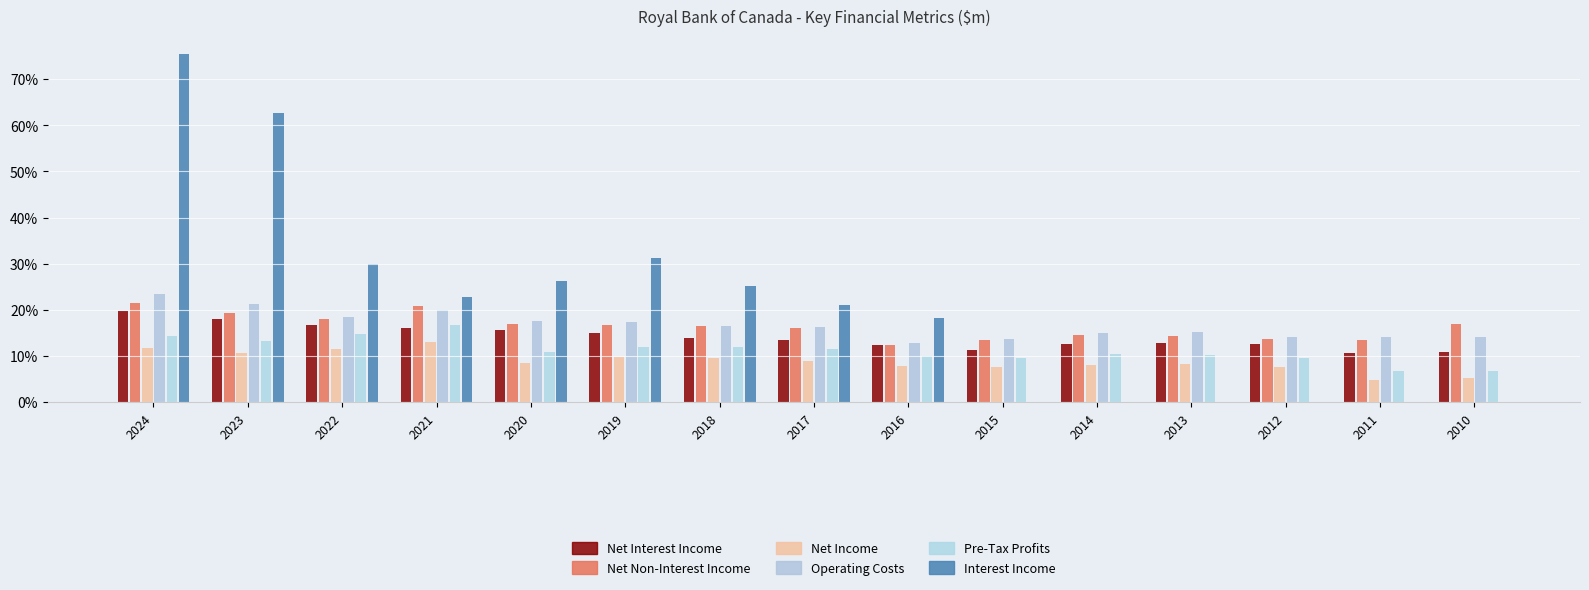

List the labels in order of Net Non-Interest Income value, largest first.

2024, 2021, 2023, 2022, 2020, 2010, 2019, 2018, 2017, 2014, 2013, 2012, 2011, 2015, 2016